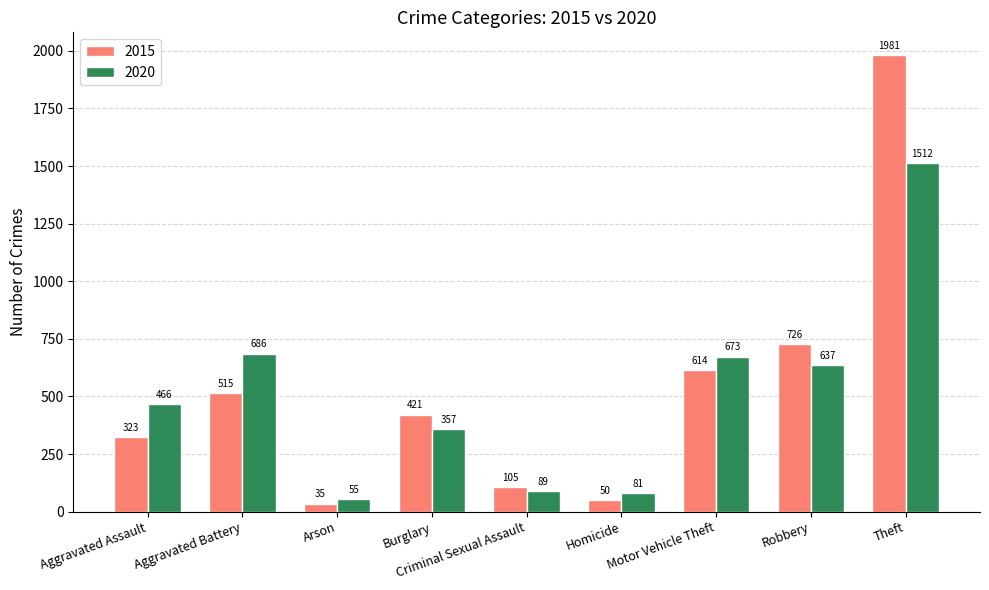

What position from the right is Burglary?

6